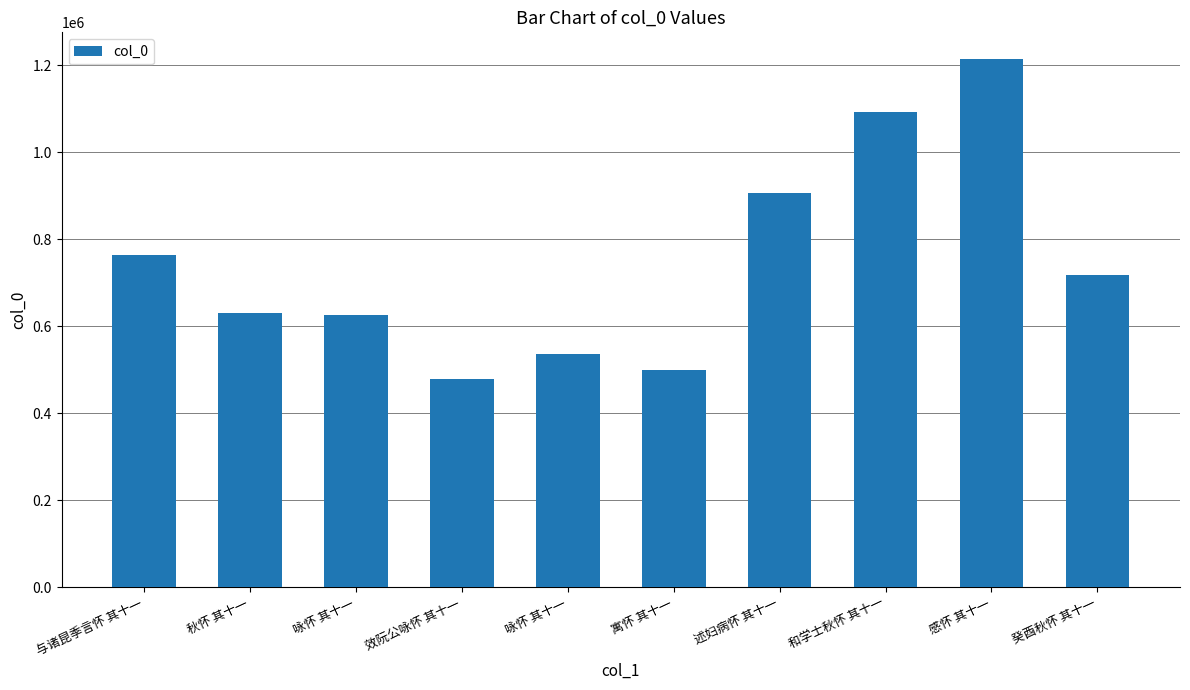

Is it true that the value at 与诸昆季言怀 其十一 is 762565?

True